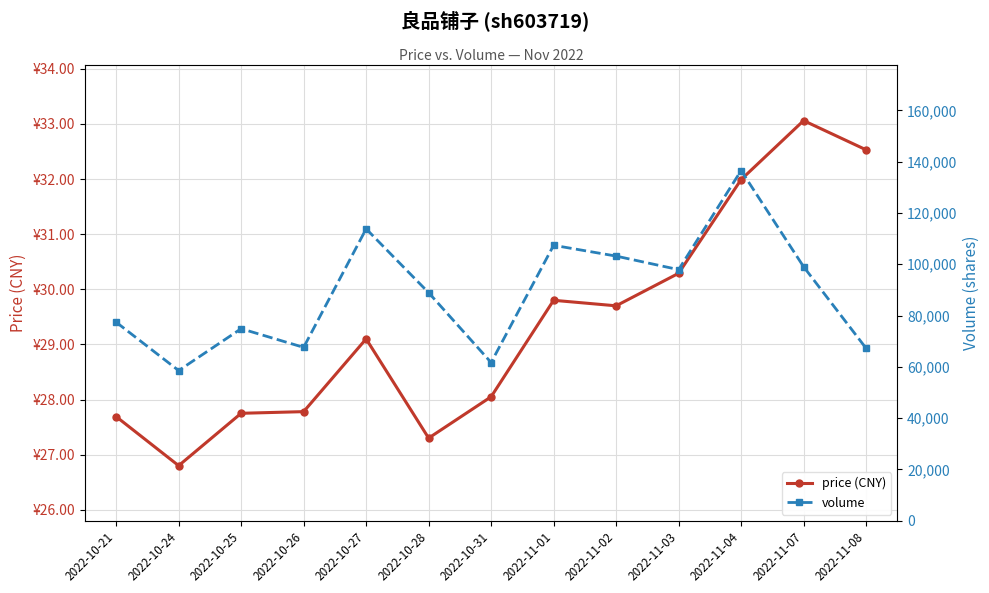

At which label does price (CNY) first exceed 29?

2022-10-27